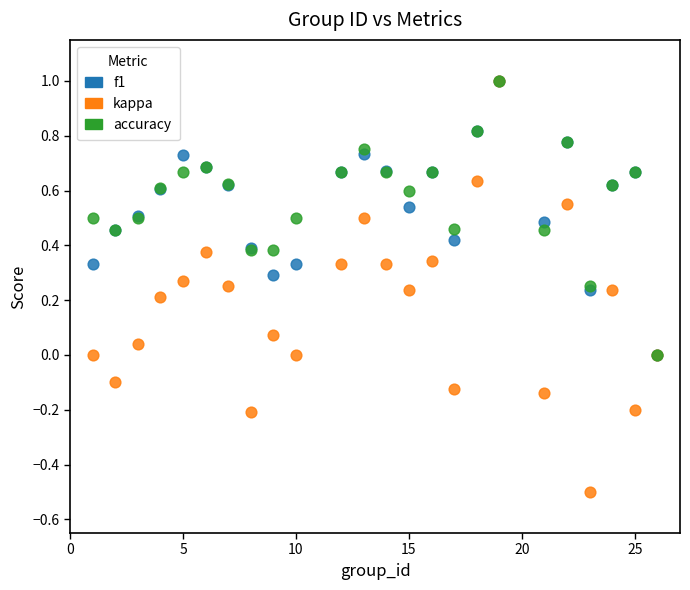

Which series has the widest spread of Y values?

kappa